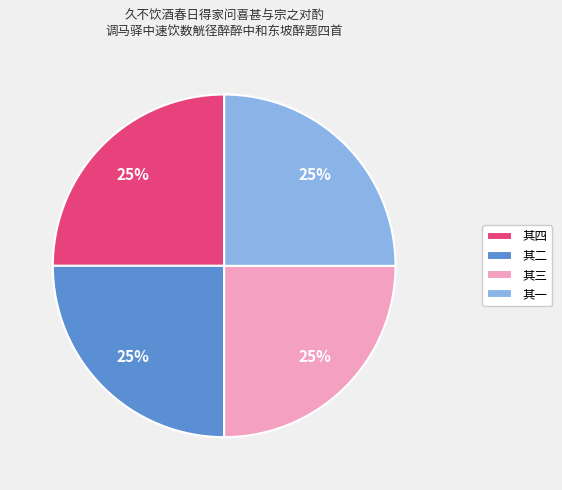

True or false: 其四 accounts for 25% of the total.

True